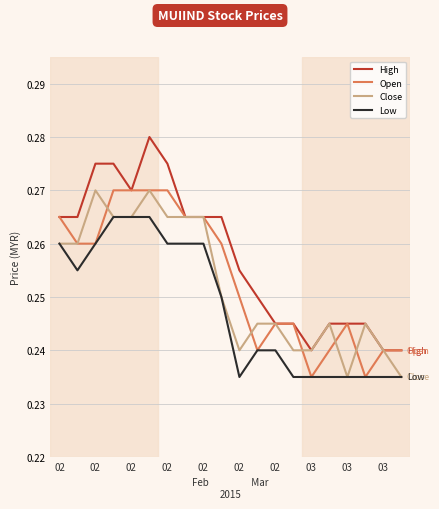

Which series has the largest total across all categories?

High